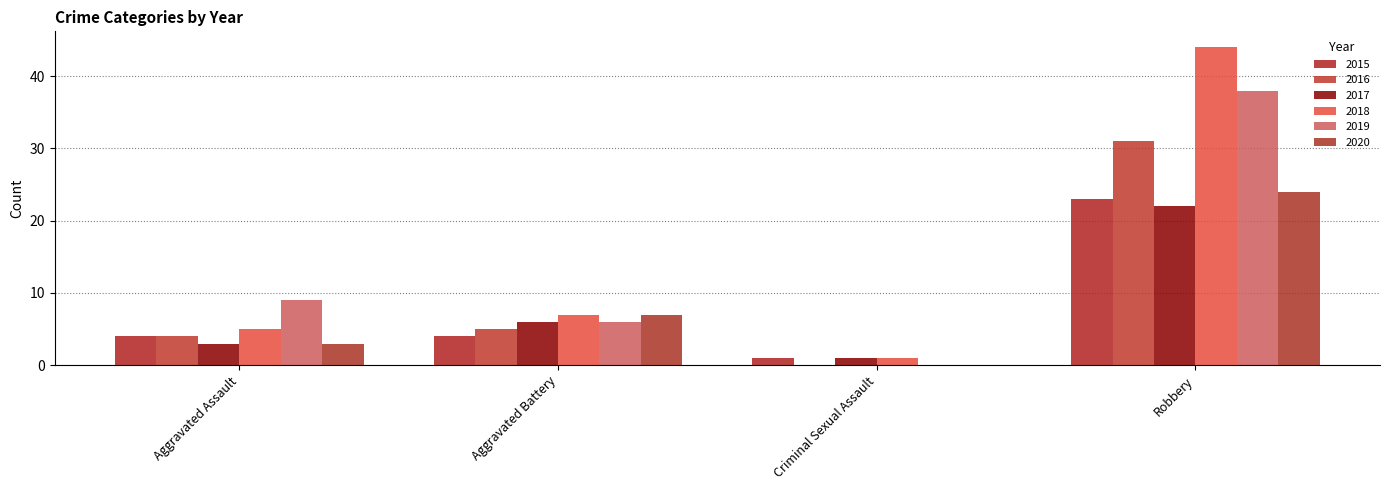

What are all the series names shown in the legend?

2015, 2016, 2017, 2018, 2019, 2020